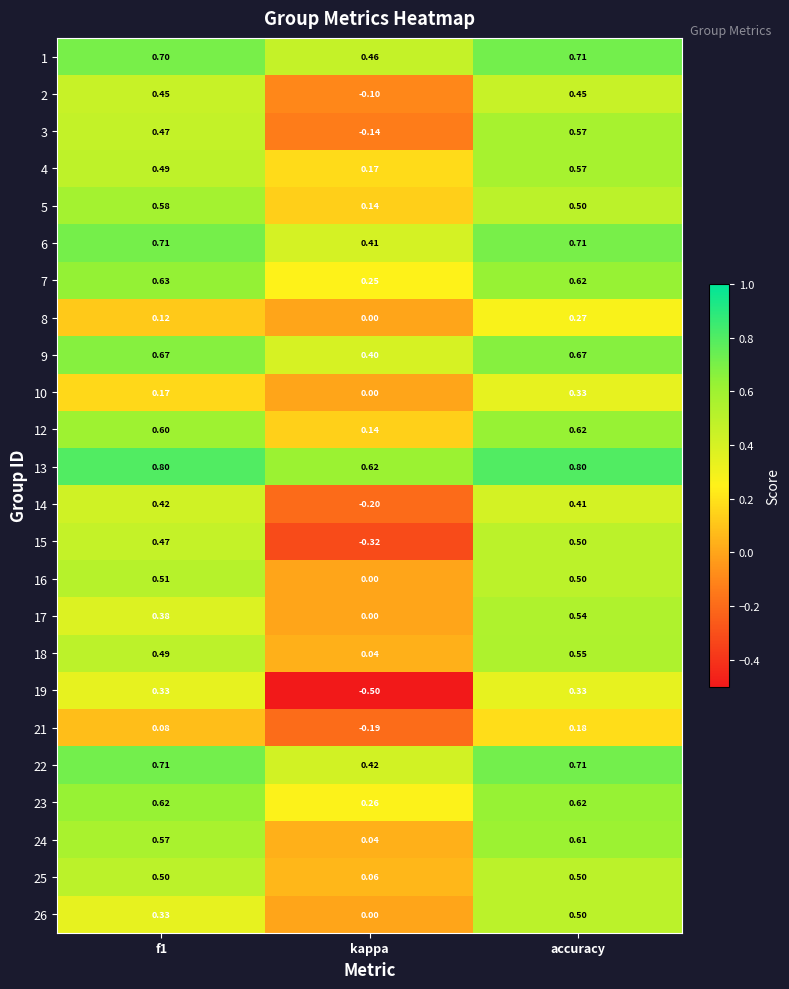

At which category is the sum across all series the highest?

accuracy